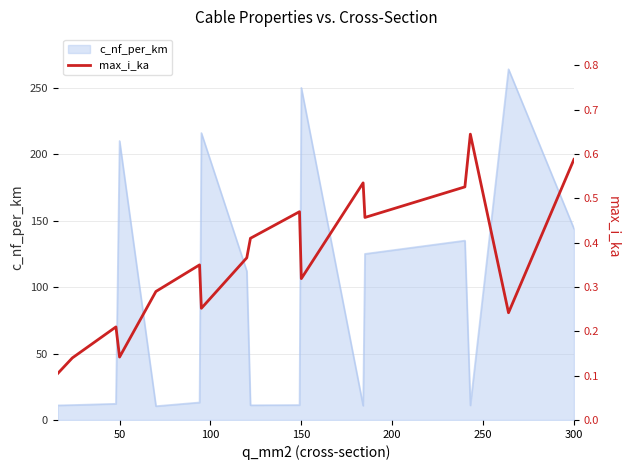

What is the minimum value for c_nf_per_km?

10.4